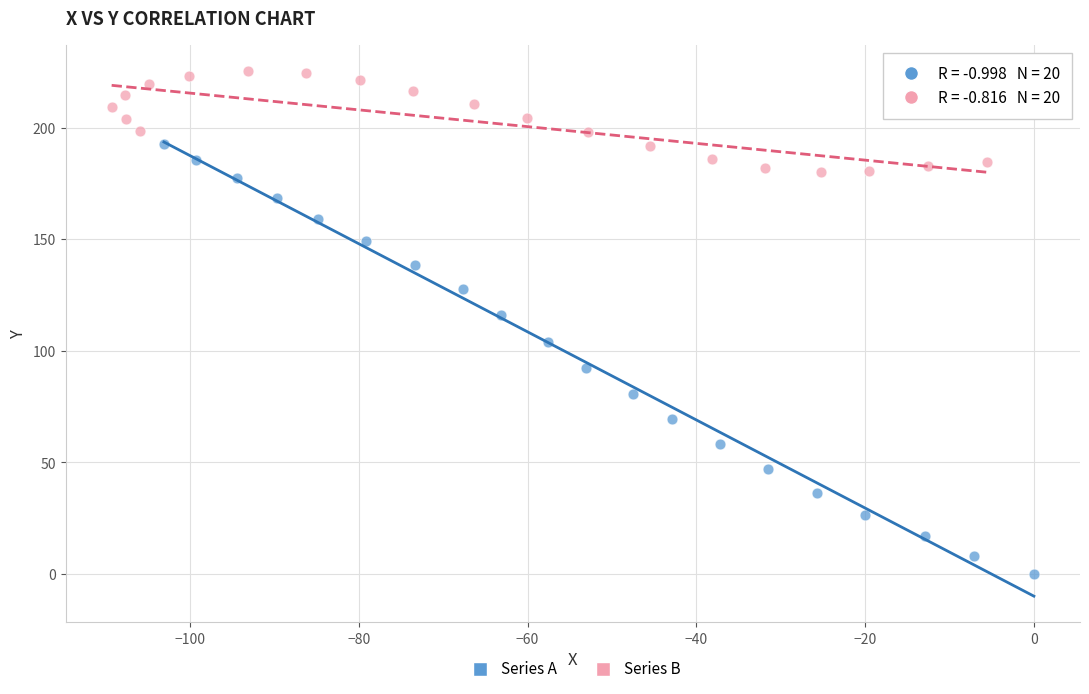

Which series contains the highest Y value?

Series B